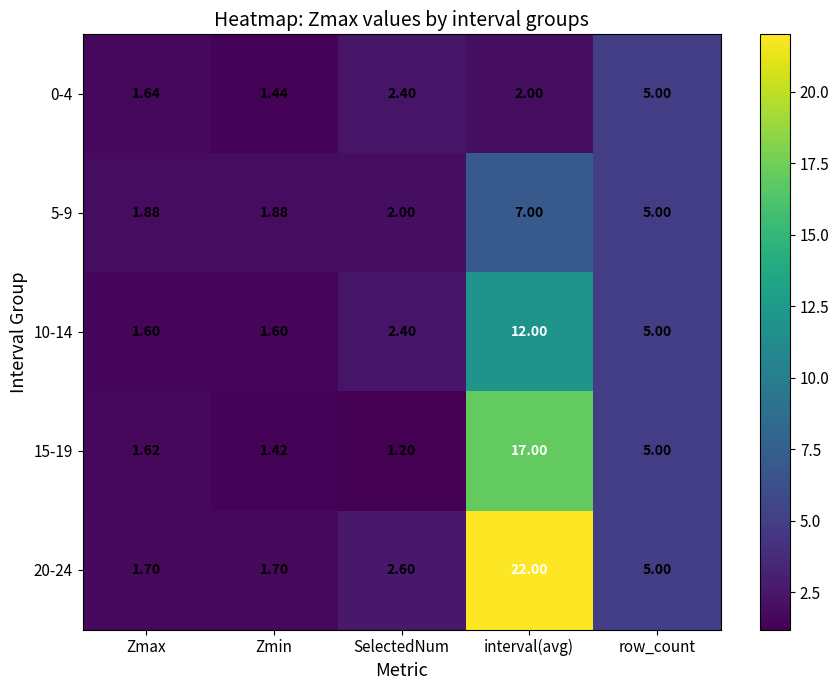

At which category is the sum across all series the highest?

interval(avg)